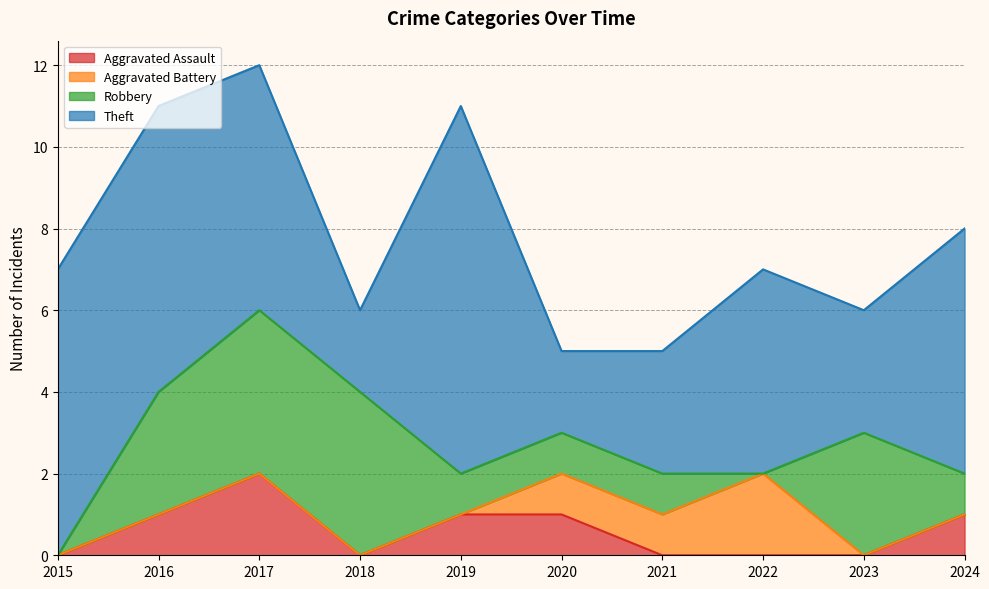

How many lines are shown in the chart?

4